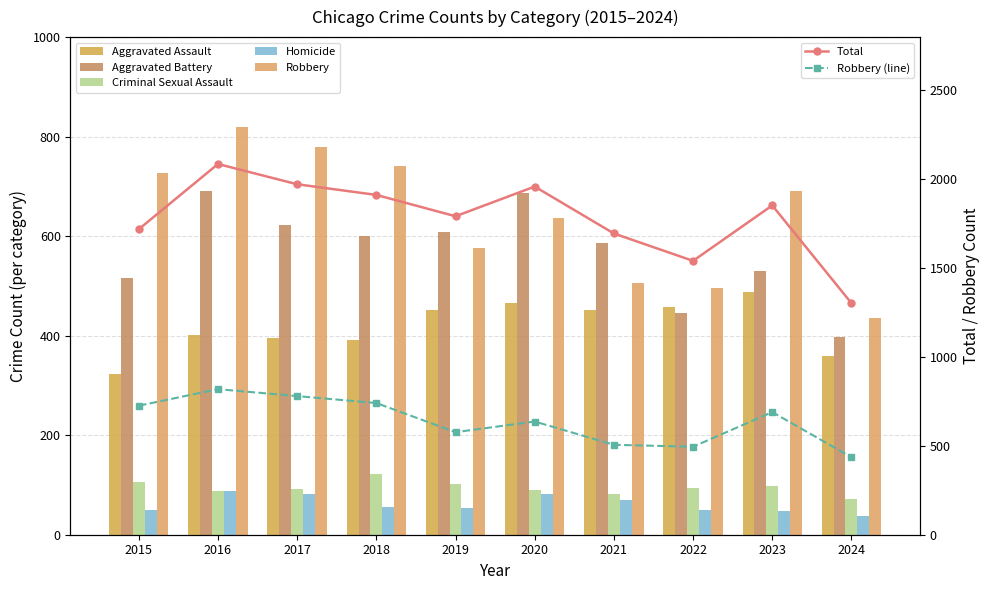

How many data points in Aggravated Battery are above 600?

4